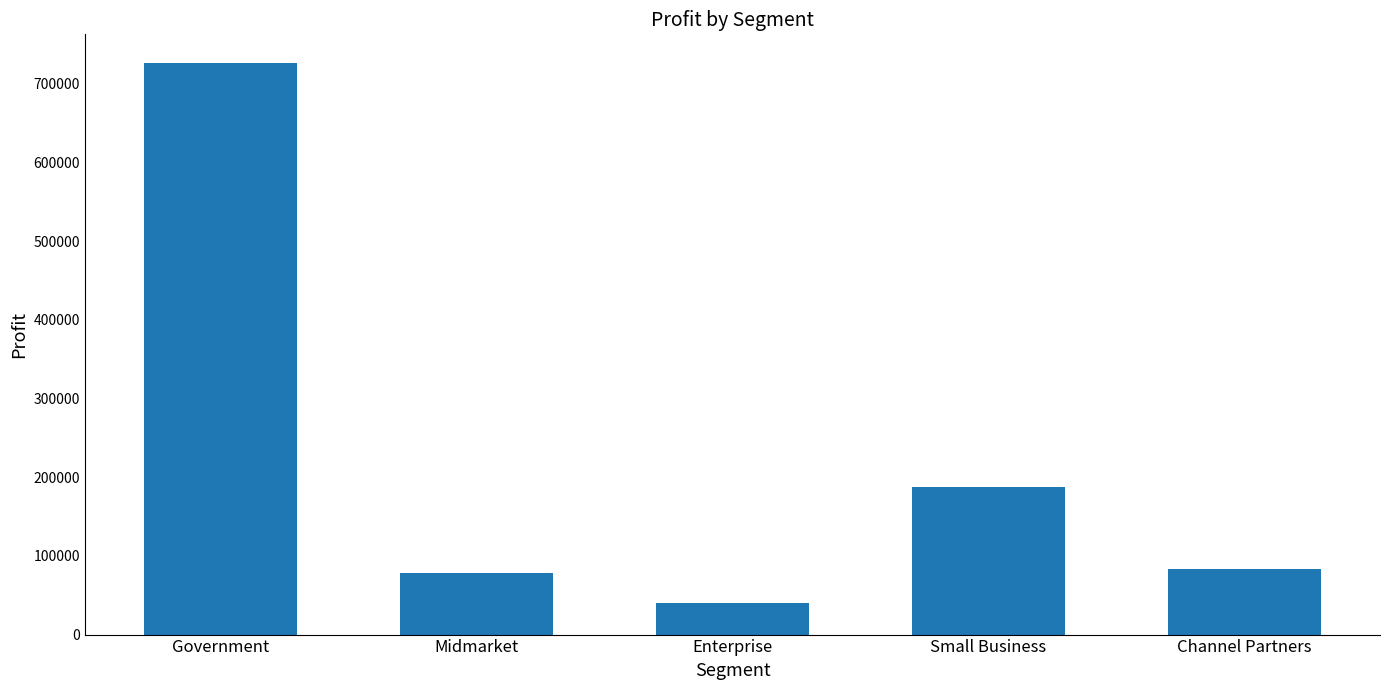

What is the change in value from Government to Enterprise?

-686771